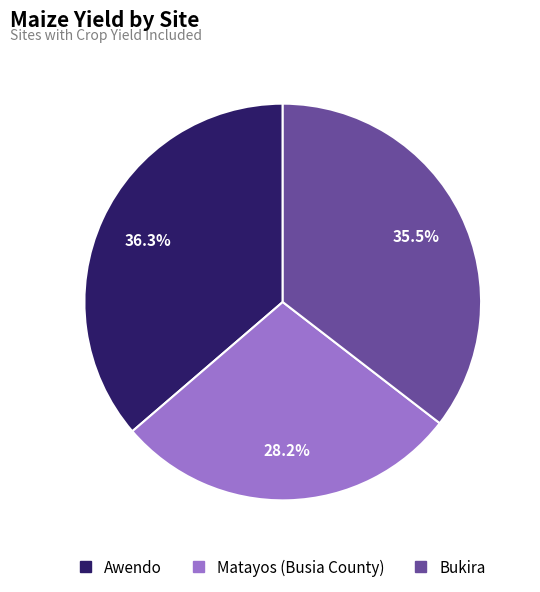

The Matayos (Busia County) slice represents 18% of the pie. True or false?

False